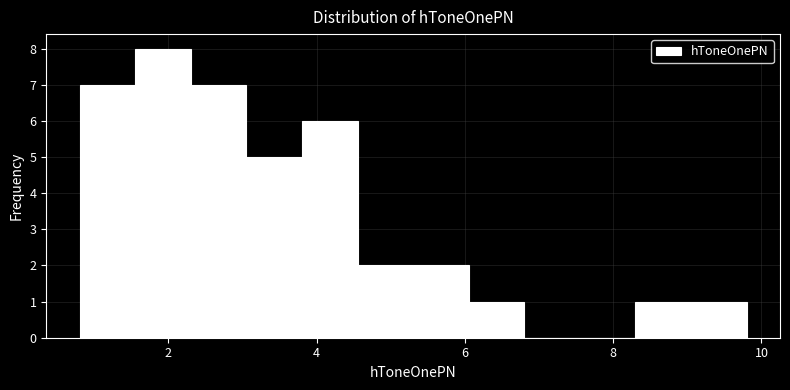

Around what value on the x-axis is the tallest bar? Give the approximate position of its centre, as read against the axis.

2.0